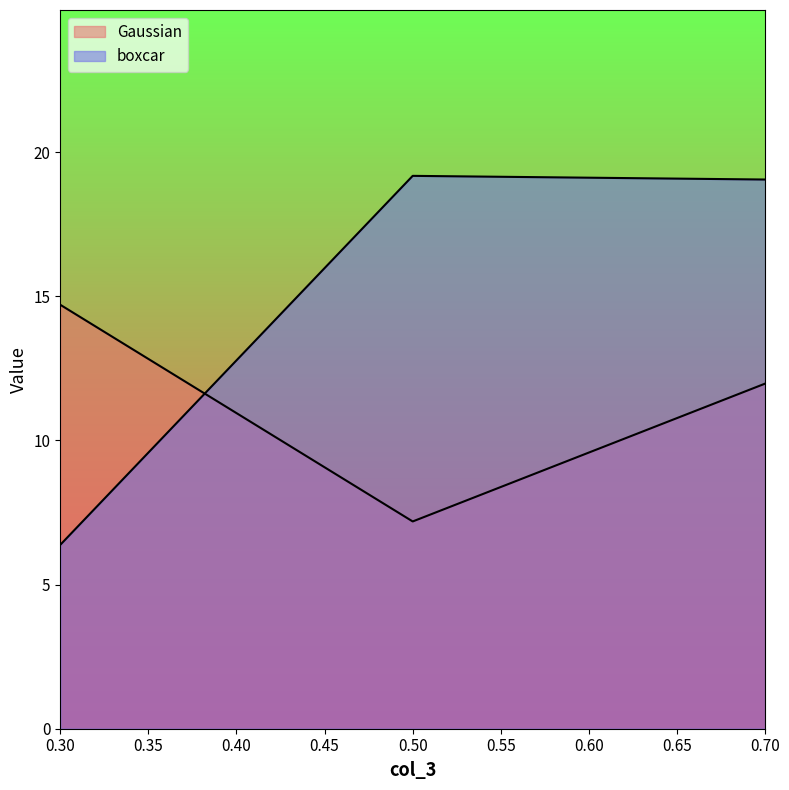

What is the difference between the Gaussian values at 0.5 and 0.7?

4.8